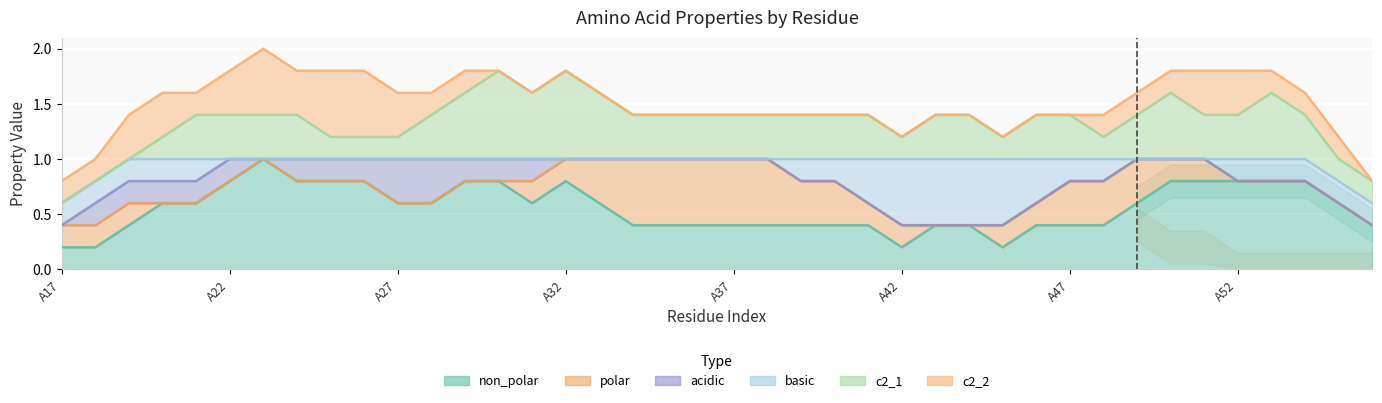

Which category has the highest value in the basic series?

A19